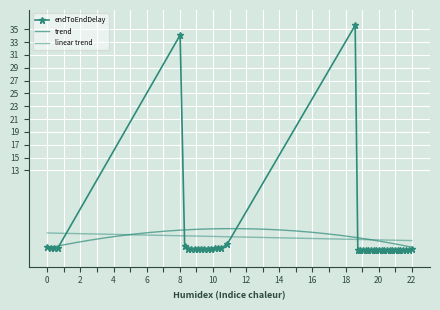

True or false: endToEndDelay has more than 1 points higher than both neighbors.

True